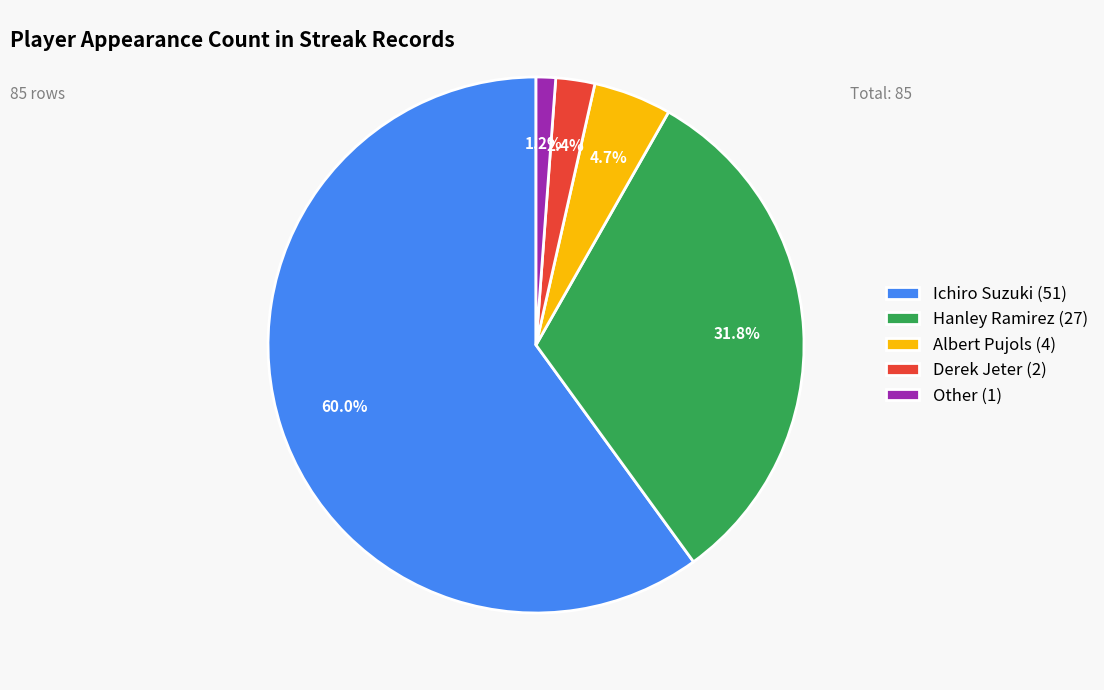

How many slices are in this pie chart?

5